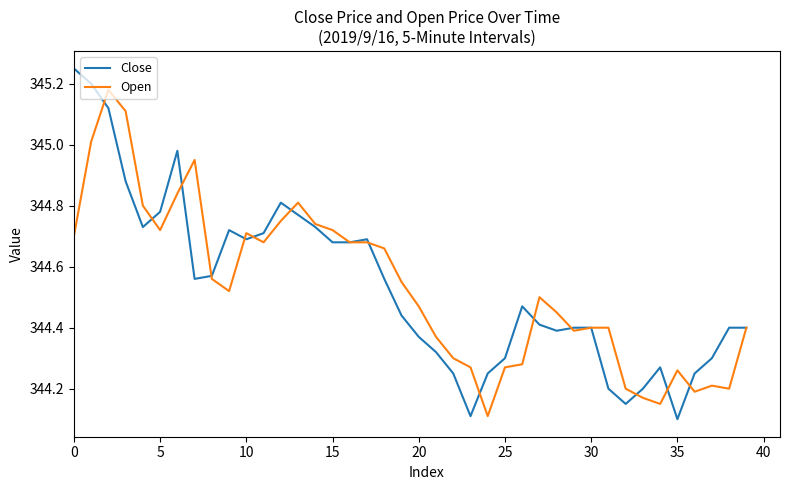

True or false: Close has more than 0 interior local peaks.

True